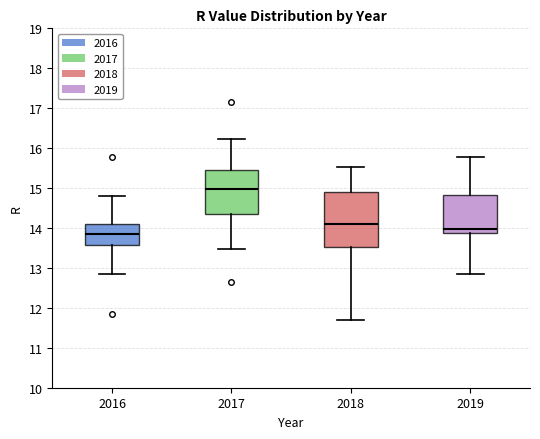

Which box is the tallest, from its lower edge to its upper edge?

2018